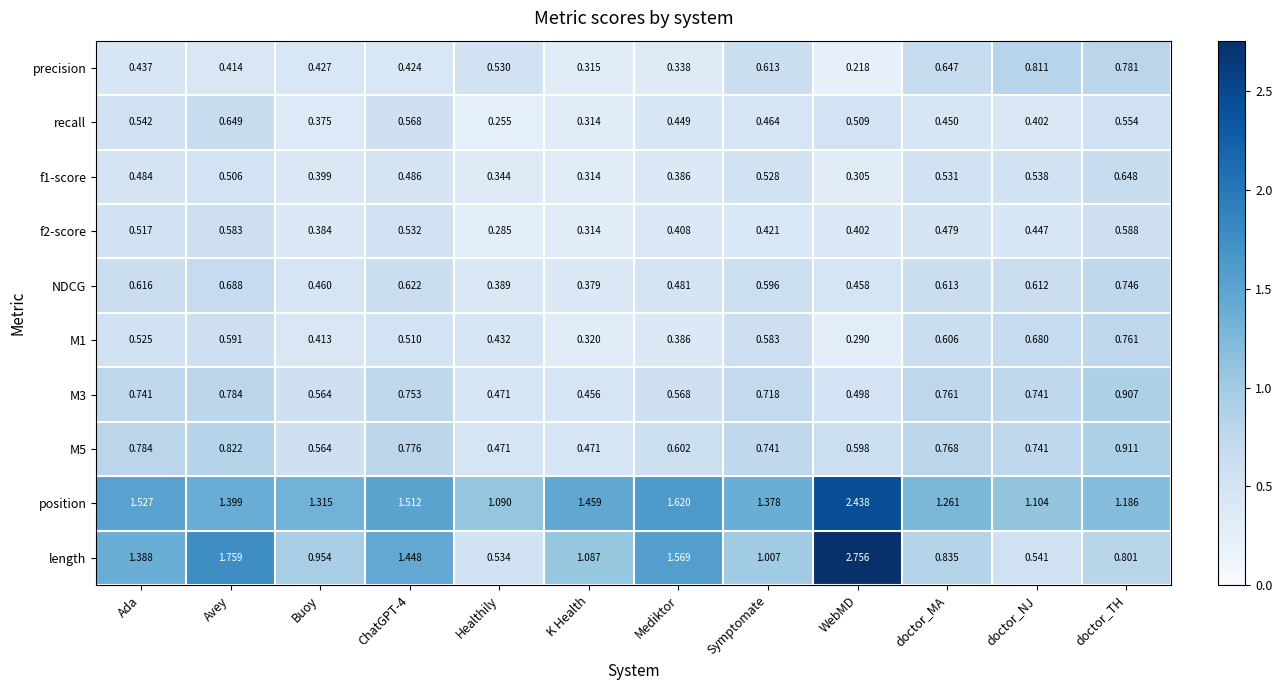

Is the value of position at Avey greater than the value of M5 at K Health?

Yes